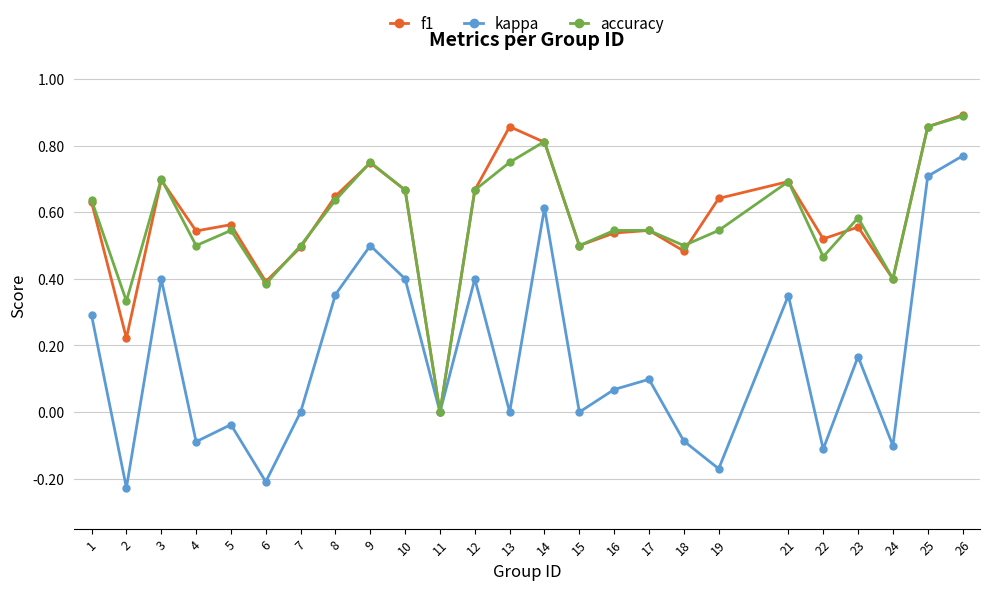

True or false: f1 has more than 0 interior local peaks.

True